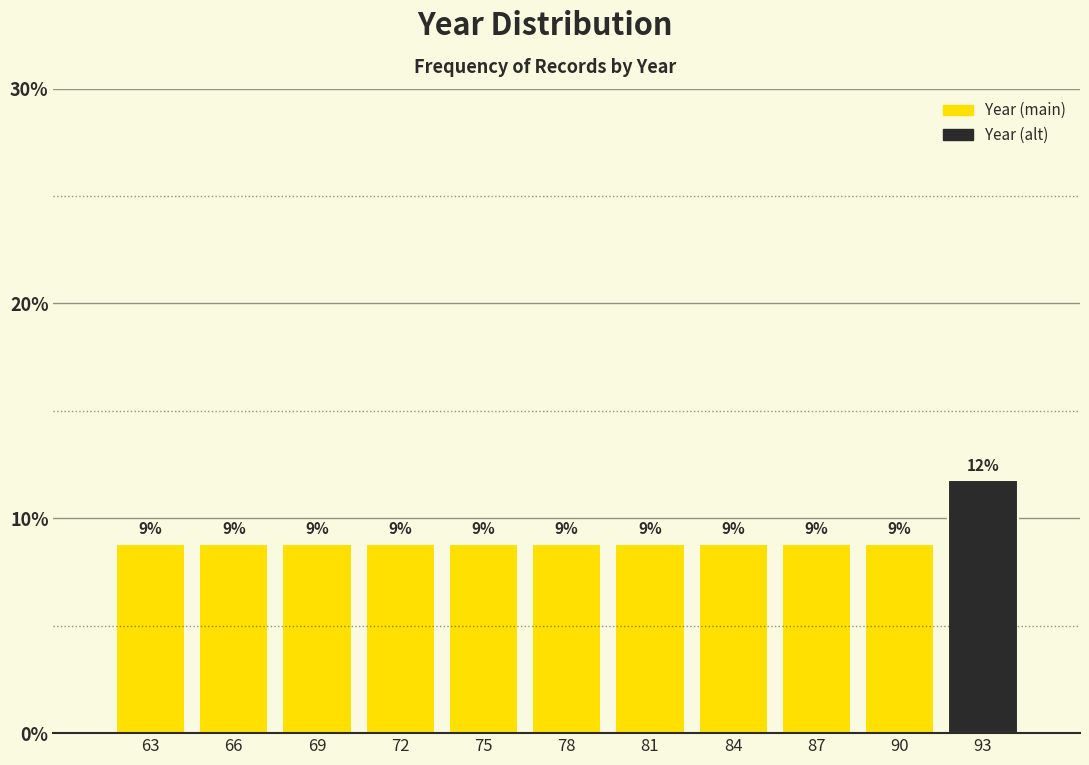

Does the chart contain any negative values?

No